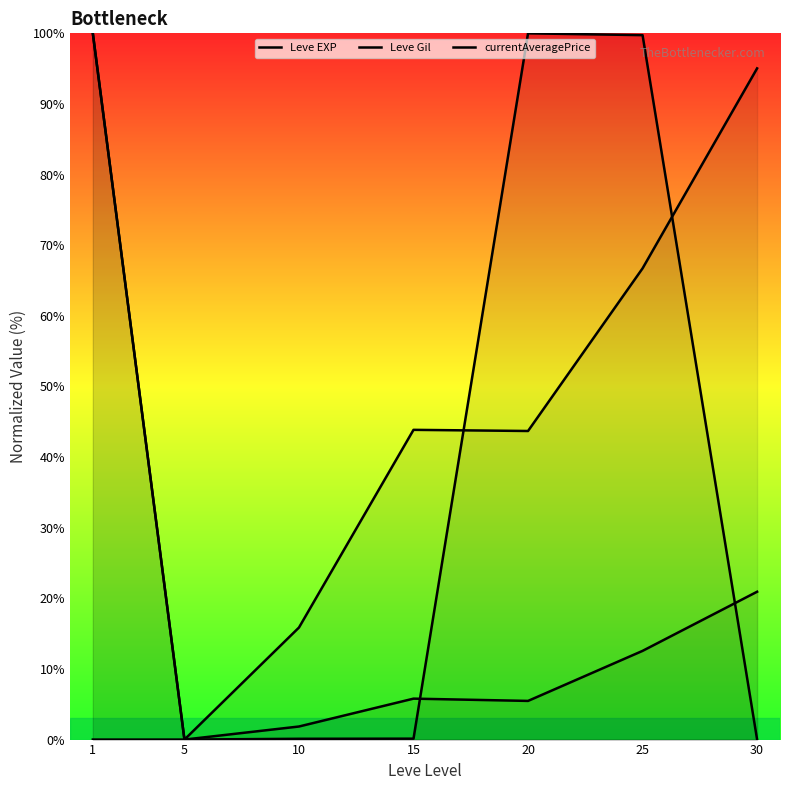

Reading left to right, extract all data points from this chart.

Leve EXP: 100.0	0.0	1.9	5.8	5.5	12.6	20.9
Leve Gil: 100.0	0.0	15.9	43.9	43.7	66.7	95.0
currentAveragePrice: 0.0	0.0	0.1	0.1	100.0	99.7	0.0